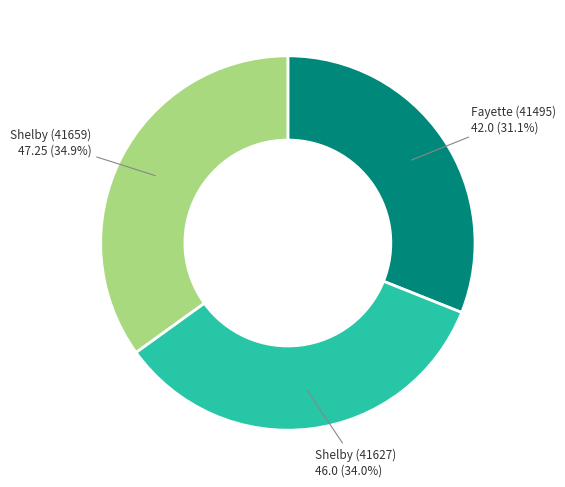

Is there a majority slice in this chart?

No